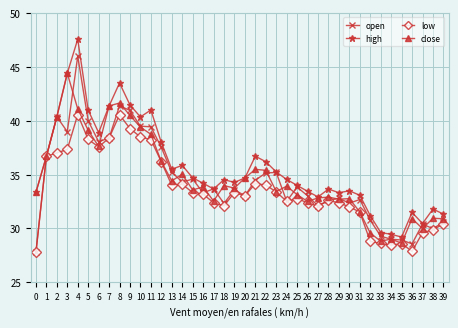

Count the number of categories in the chart.

40